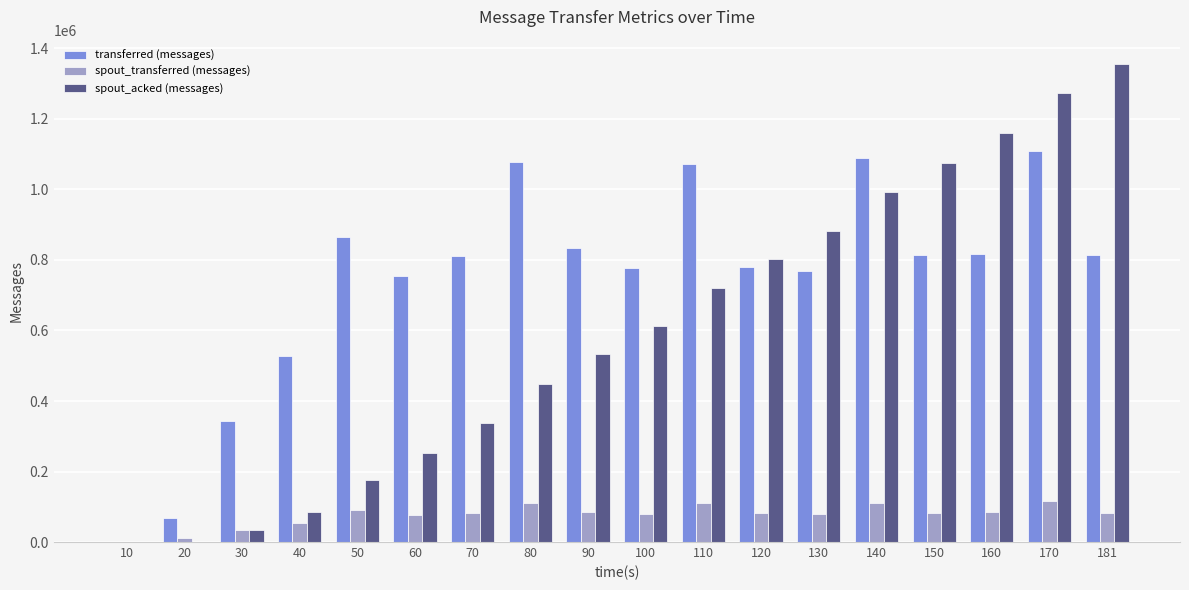

What is the sum of the spout_acked (messages) values at 110 and 80?

1169440